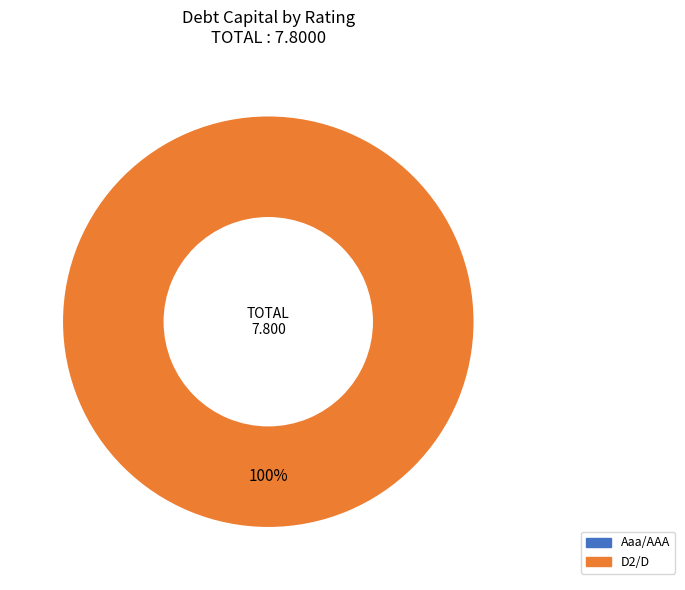

Which slice represents more than half of the pie?

D2/D